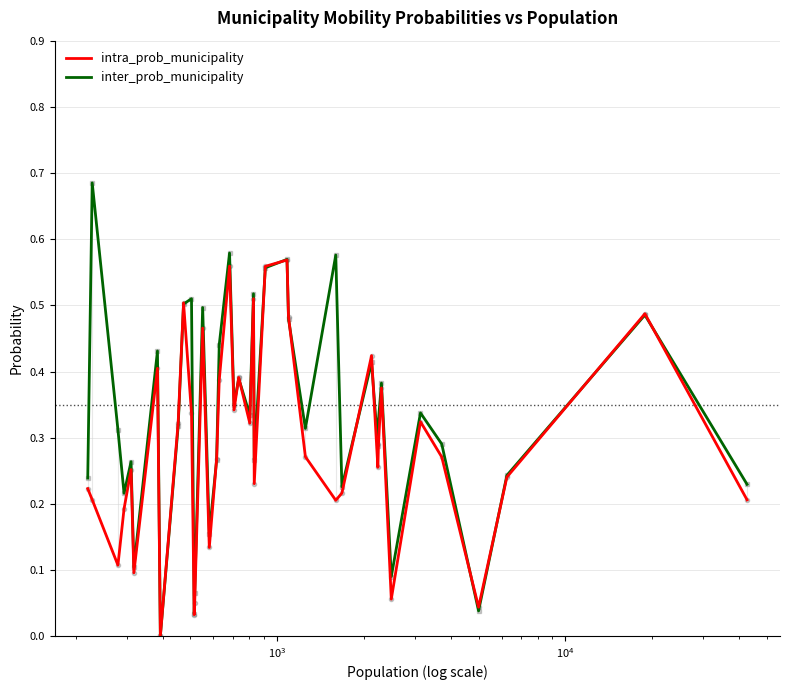

List the series in order of their peak value, highest first.

inter_prob_municipality, intra_prob_municipality